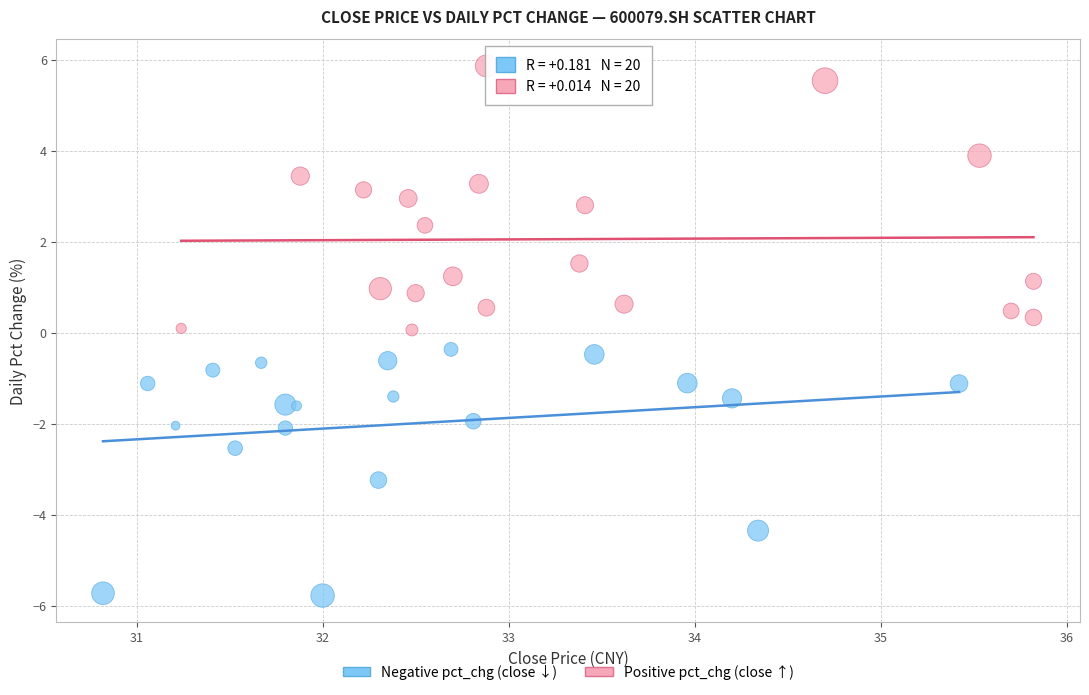

Which series reaches the maximum Y coordinate?

Positive pct_chg (close ↑)